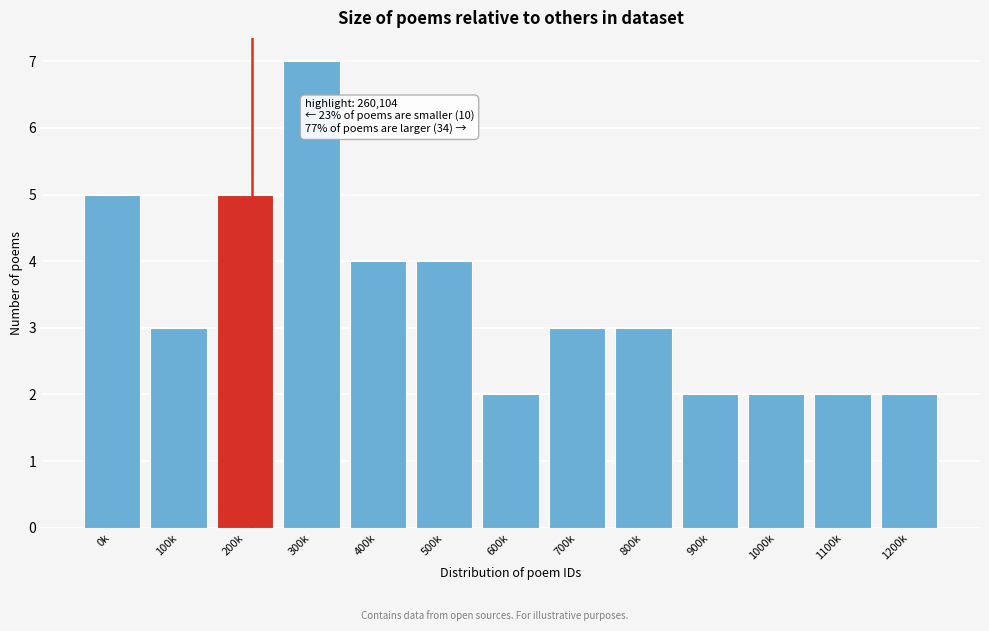

Reading left to right, what are all the values shown in this chart?

0k=5	100k=3	200k=5	300k=7	400k=4	500k=4	600k=2	700k=3	800k=3	900k=2	1000k=2	1100k=2	1200k=2